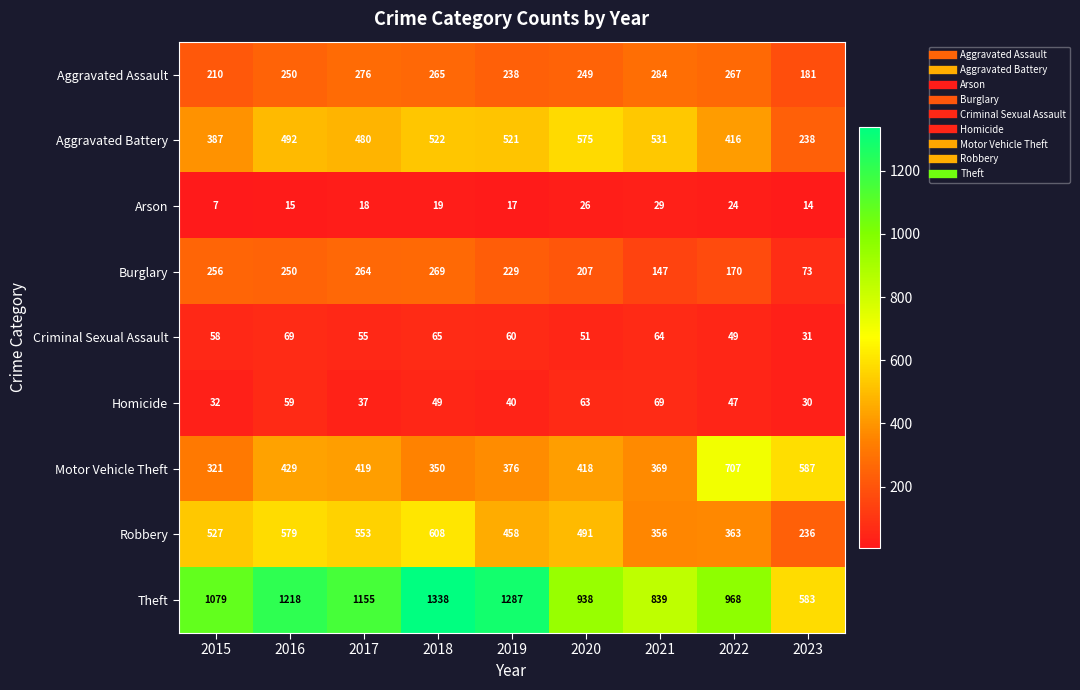

What is the difference between the maximum and second lowest values in the Aggravated Battery series?

188